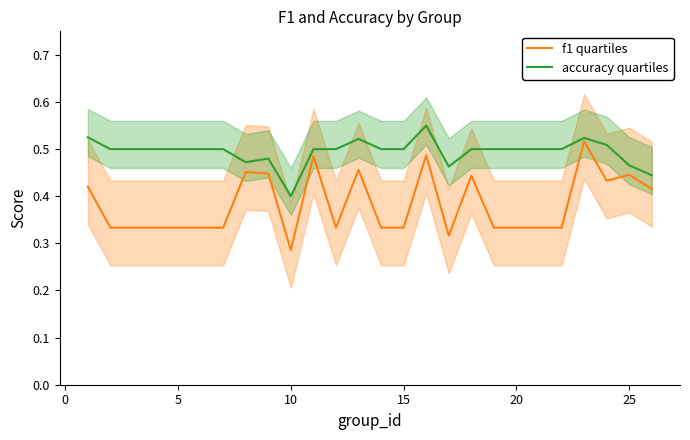

What is the smallest value displayed?

0.3